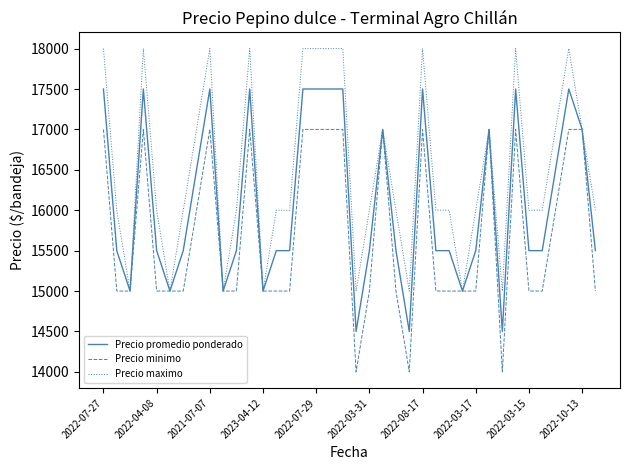

List the series in order of their peak value, lowest first.

Precio minimo, Precio promedio ponderado, Precio maximo